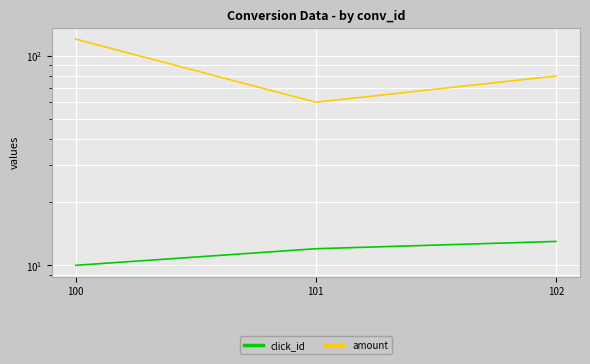

What are all the series names shown in the legend?

click_id, amount